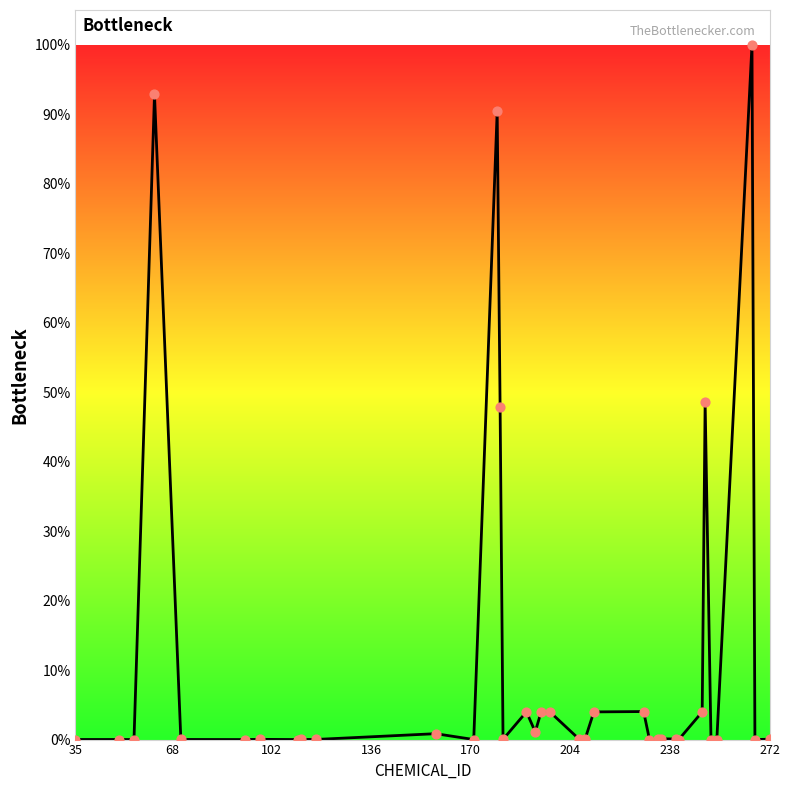

What is the greatest value displayed?

100.0